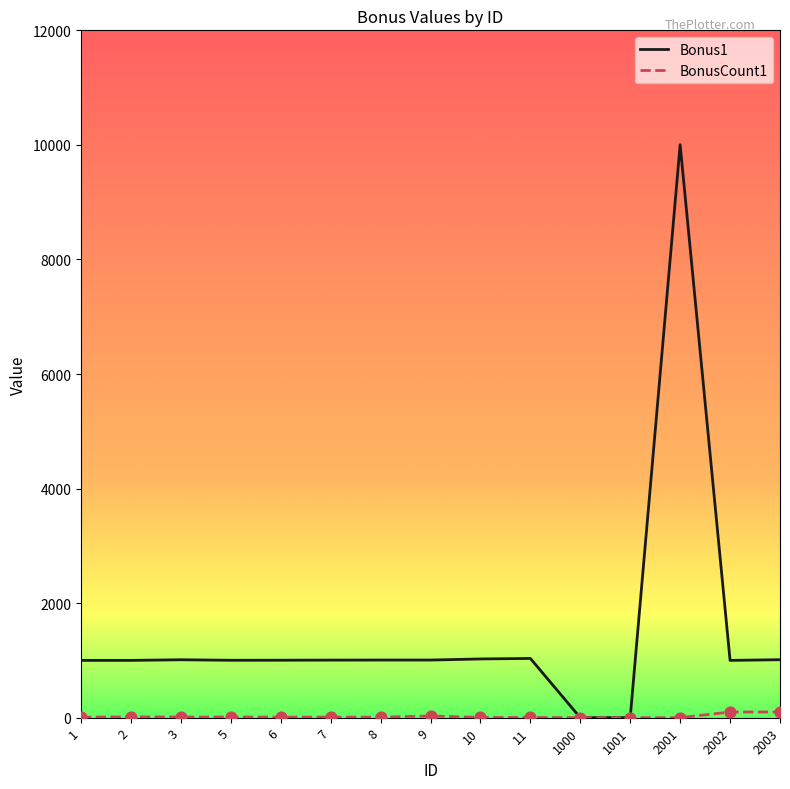

Which series has the widest spread of values?

Bonus1